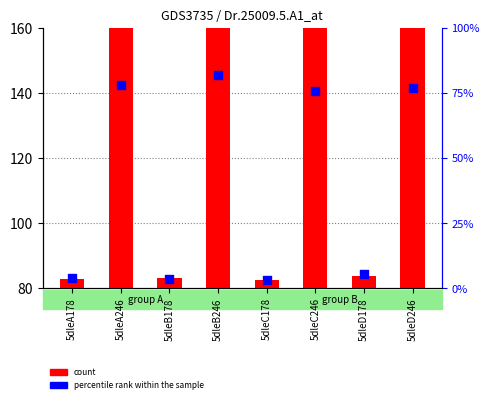

At how many categories does at least one series exceed 149?

4